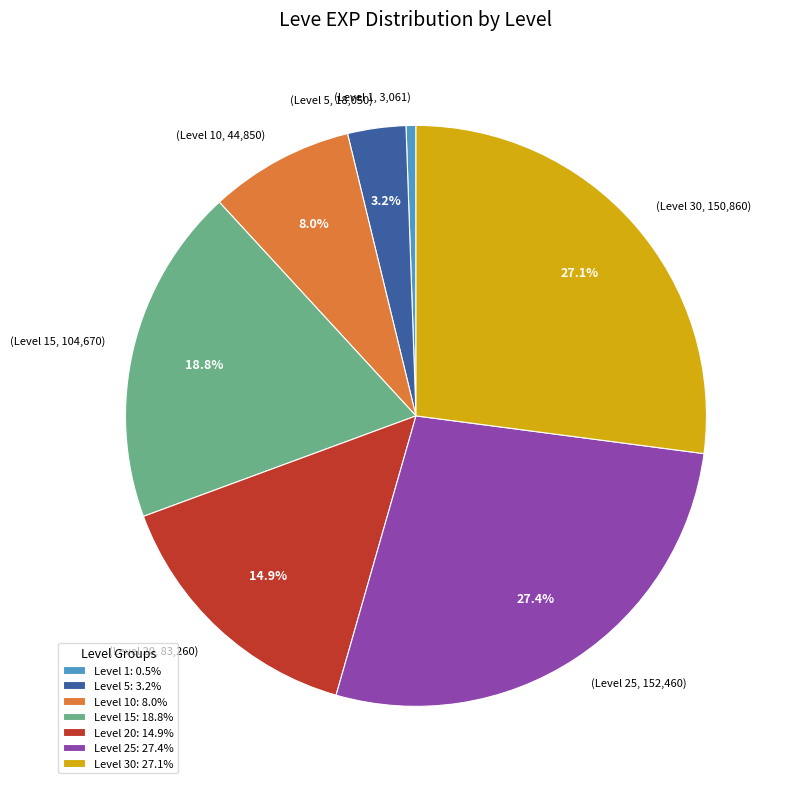

Count the number of slices in the pie.

7